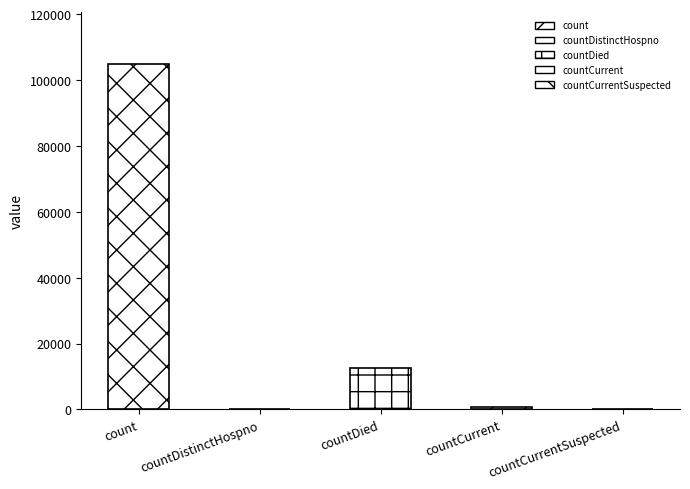

True or false: the data shows 0 at countCurrentSuspected.

True